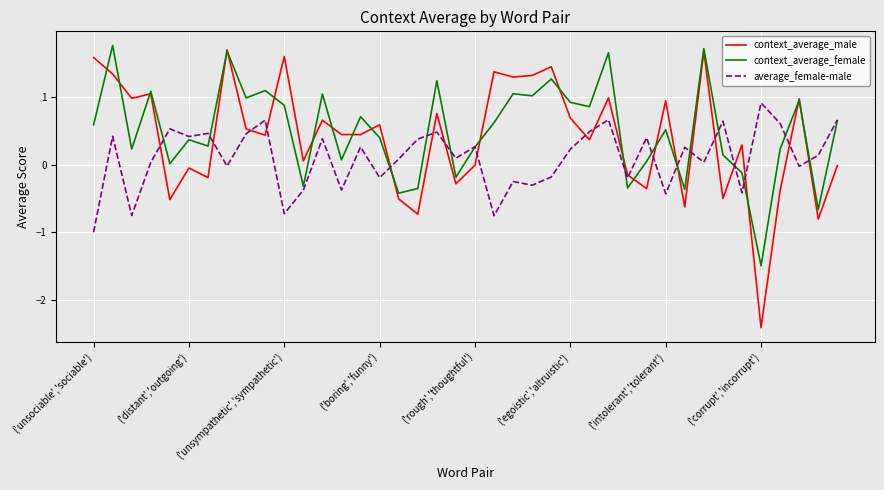

How many lines are shown in the chart?

3